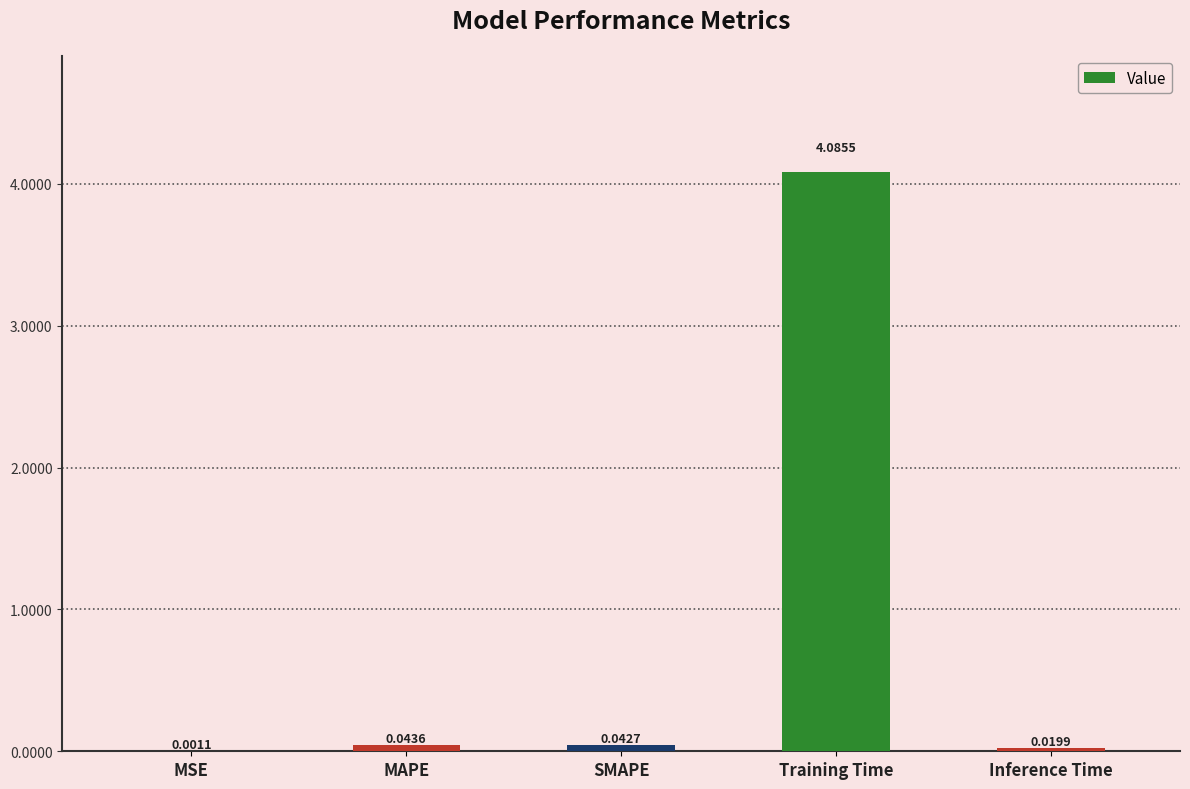

At which label is the value closest to 2?

MAPE